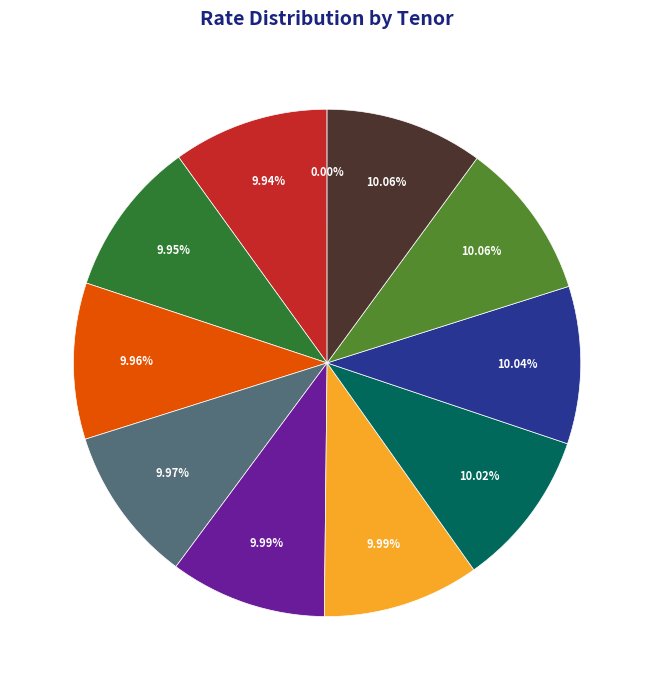

To the nearest percent, what is the average slice percentage?

9%